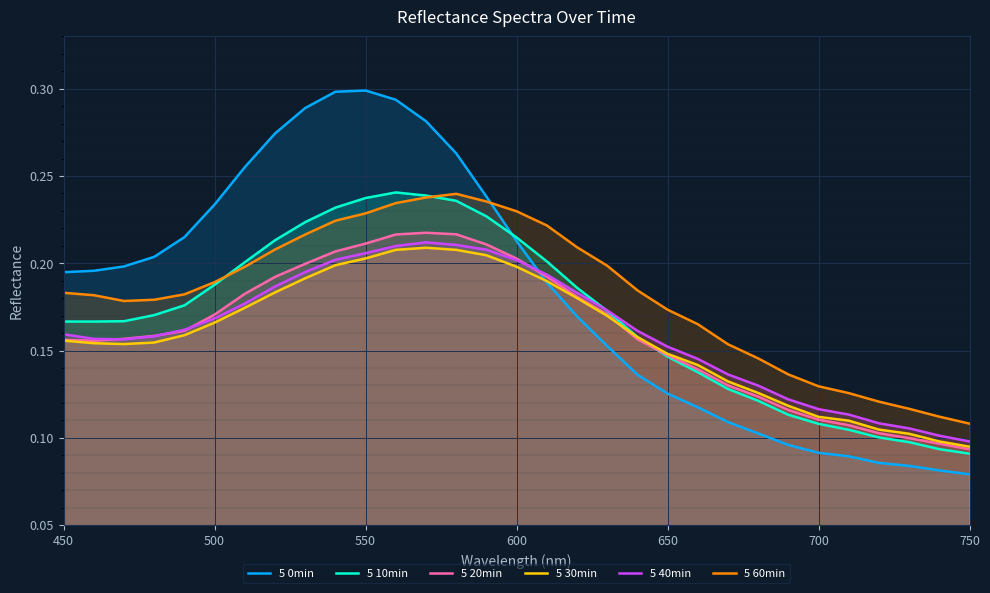

What is the lowest value of the 5 60min series?

0.1